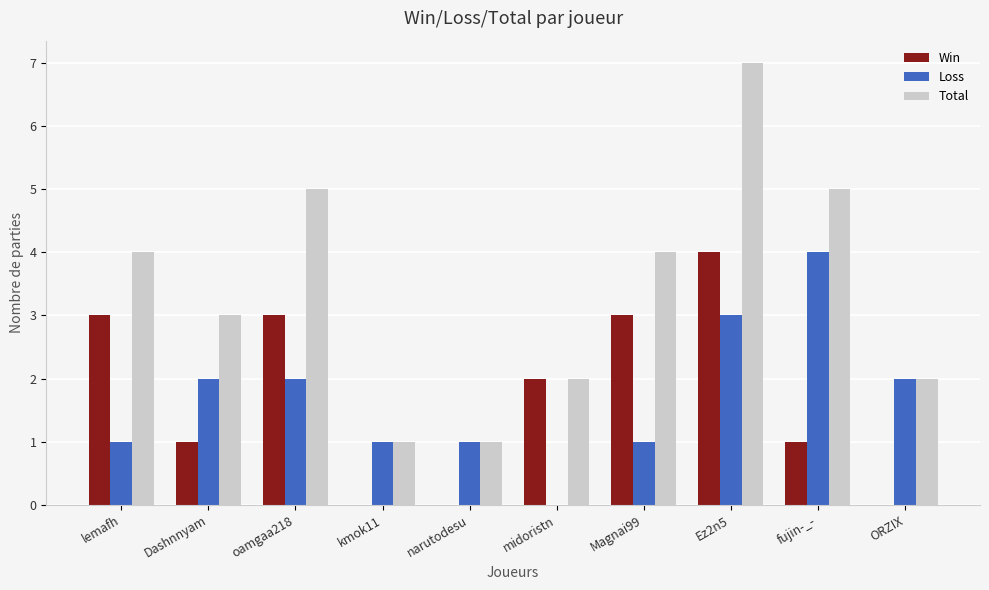

Reading left to right, list all the values displayed in this chart.

Win: 3	1	3	0	0	2	3	4	1	0
Loss: 1	2	2	1	1	0	1	3	4	2
Total: 4	3	5	1	1	2	4	7	5	2